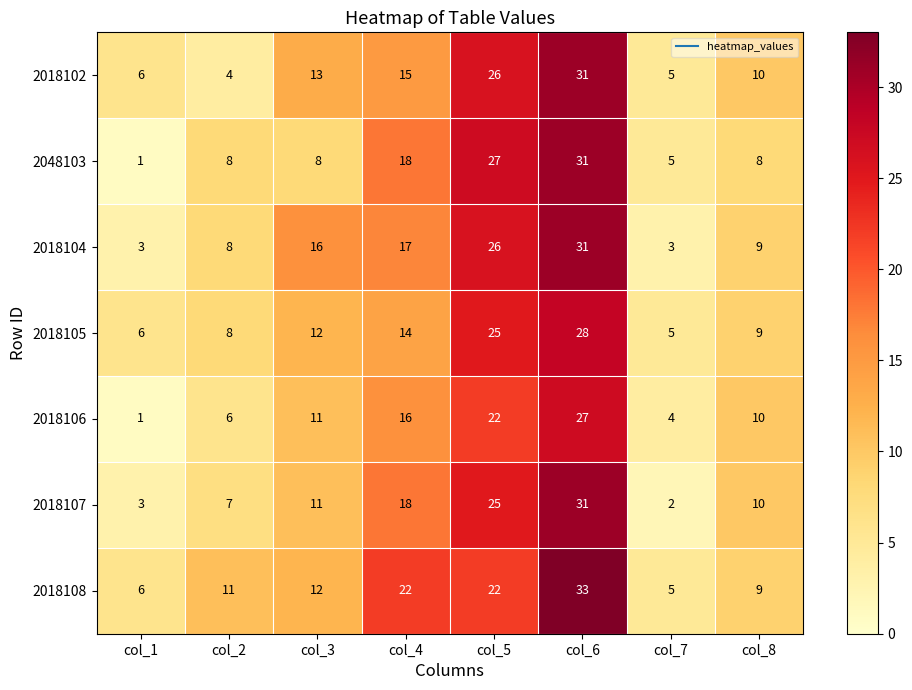

What is the spread (max minus min) of values at col_1?

5